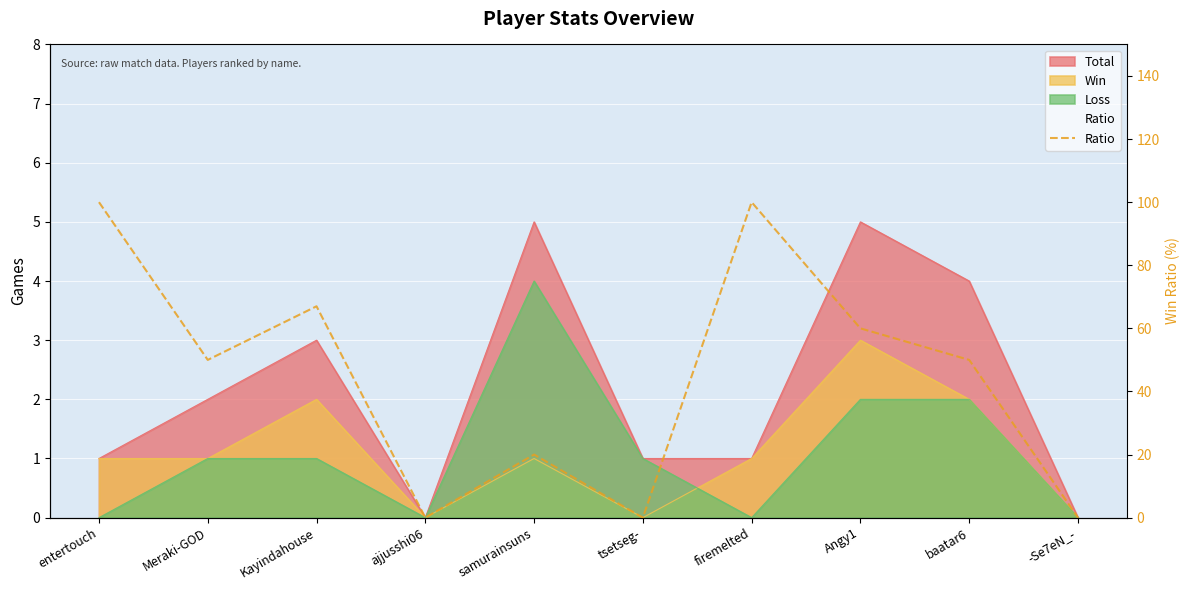

Between baatar6 and ajjusshi06, which is larger?

baatar6